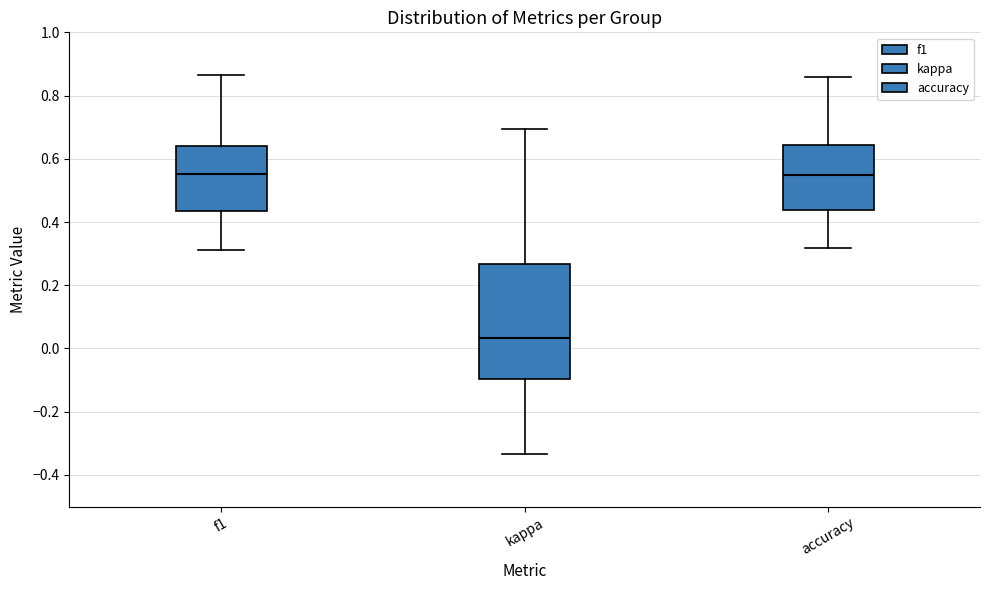

Comparing the boxes themselves (not the whiskers), which one is the tallest?

kappa